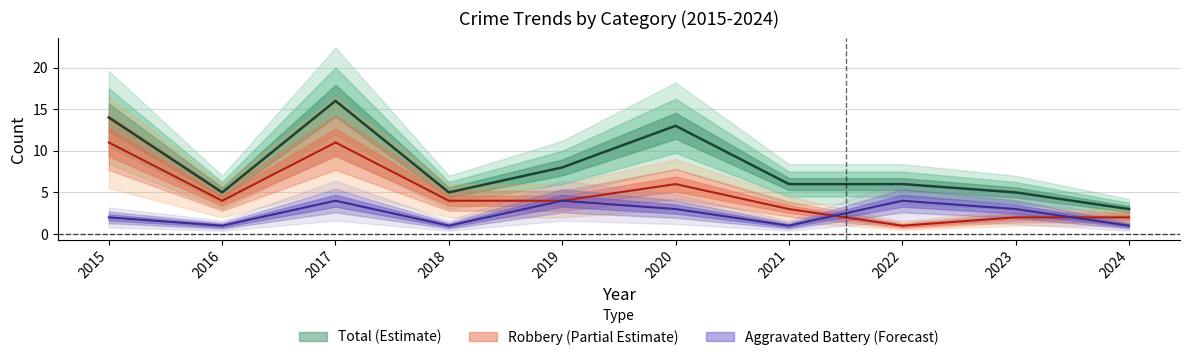

Which has a higher value, 2021 or 2018?

2021